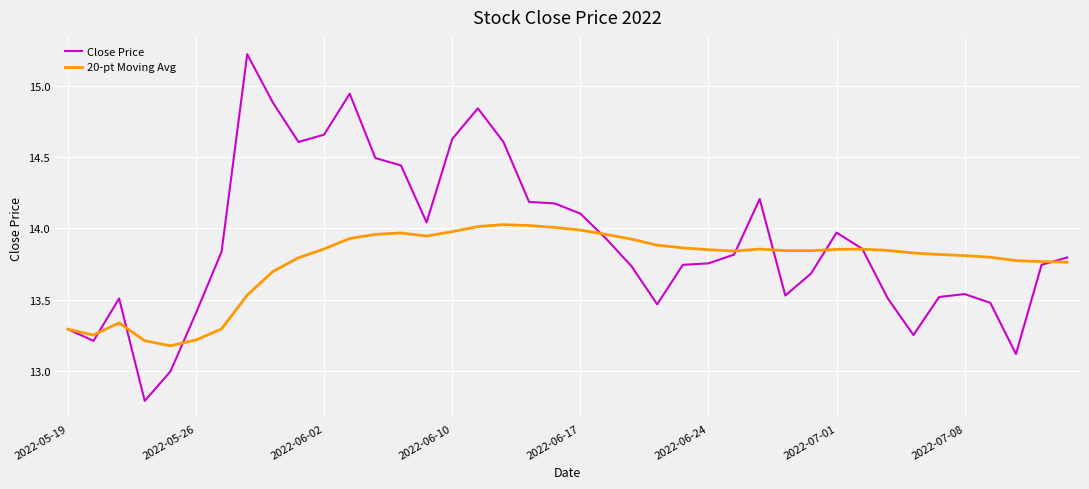

Count the number of categories in the chart.

40